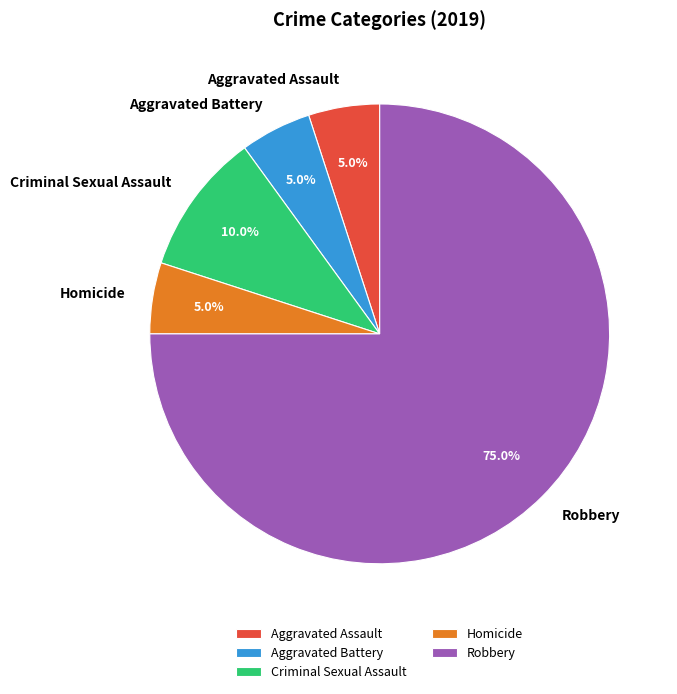

Is there a majority slice in this chart?

Yes